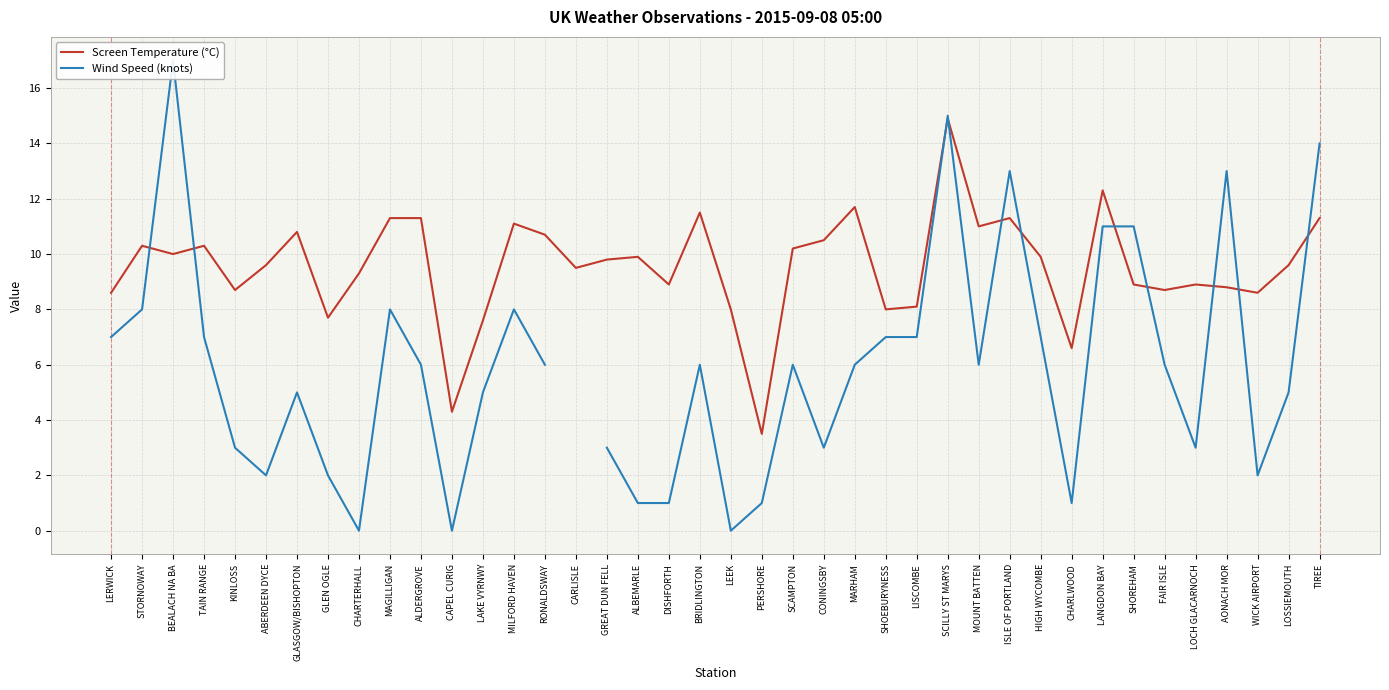

True or false: Screen Temperature (°C) and Wind Speed (knots) intersect in this chart.

True